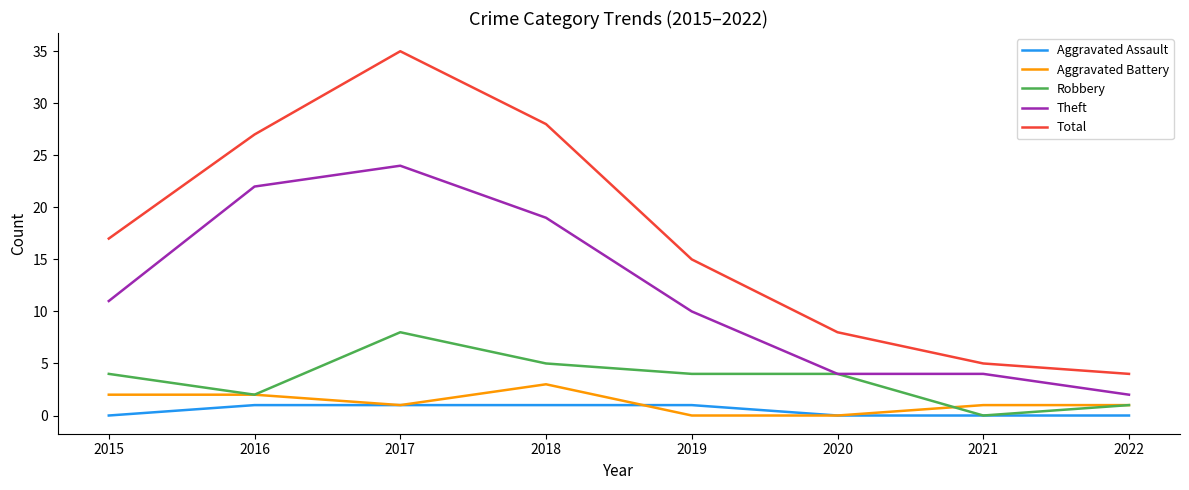

How many series are shown in this chart?

5